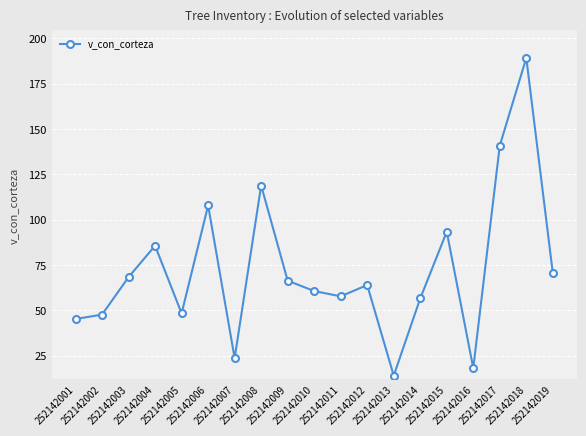

The value at 252142001 is 18.7. True or false?

False